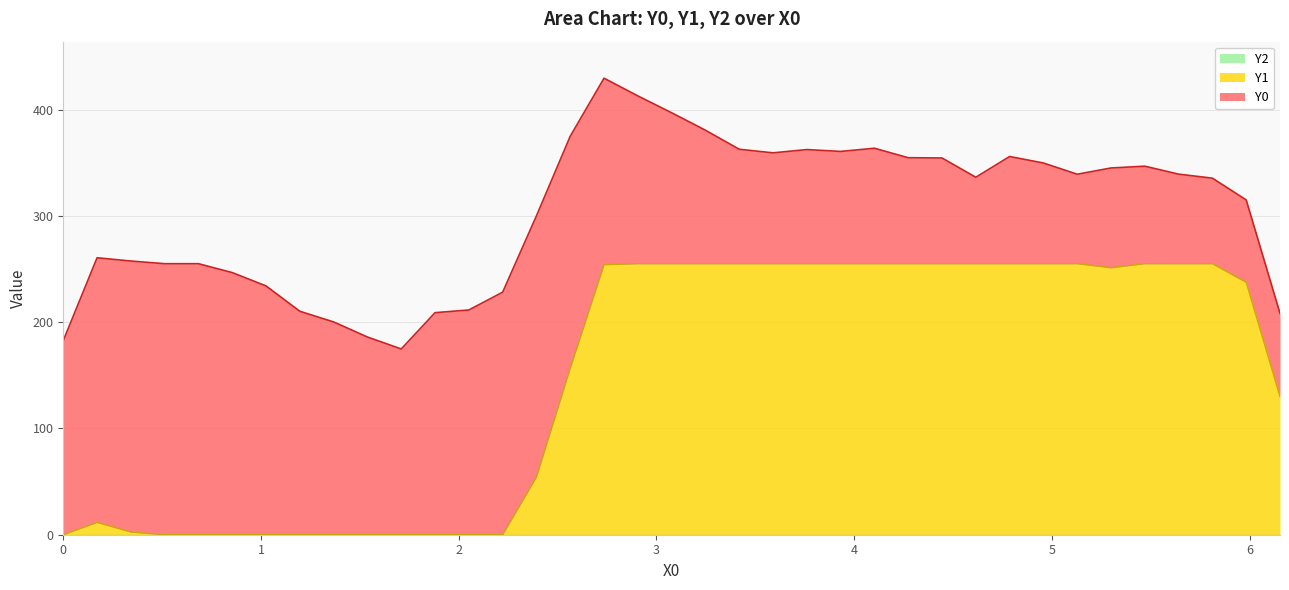

Reading right to left, extract all data points from this chart.

Y0: 36=78.3	35=77.6	34=80.5	33=84.3	32=91.7	31=93.9	30=84.2	29=94.7	28=100.9	27=81.3	26=99.5	25=99.7	24=108.6	23=105.6	22=107.4	21=104.3	20=107.7	19=125.6	18=142.0	17=157.9	16=175.5	15=218.2	14=245.7	13=228.2	12=211.4	11=208.9	10=174.8	9=186.0	8=200.2	7=210.2	6=234.1	5=246.6	4=255.0	3=255.0	2=255.0	1=249.0	0=182.7
Y1: 36=130.0	35=237.5	34=255.0	33=255.0	32=255.0	31=251.2	30=255.0	29=255.0	28=255.0	27=255.0	26=255.0	25=255.0	24=255.0	23=255.0	22=255.0	21=255.0	20=255.0	19=255.0	18=255.0	17=255.0	16=254.0	15=156.7	14=54.3	13=0.0	12=0.0	11=0.0	10=0.0	9=0.0	8=0.0	7=0.0	6=0.0	5=0.0	4=0.0	3=0.0	2=2.5	1=11.6	0=0.0
Y2: 36=0.0	35=0.0	34=0.0	33=0.0	32=0.0	31=0.0	30=0.0	29=0.0	28=0.0	27=0.0	26=0.0	25=0.0	24=0.0	23=0.0	22=0.0	21=0.0	20=0.0	19=0.0	18=0.0	17=0.0	16=0.0	15=0.0	14=0.0	13=0.0	12=0.0	11=0.0	10=0.0	9=0.0	8=0.0	7=0.0	6=0.0	5=0.0	4=0.0	3=0.0	2=0.0	1=0.0	0=0.0